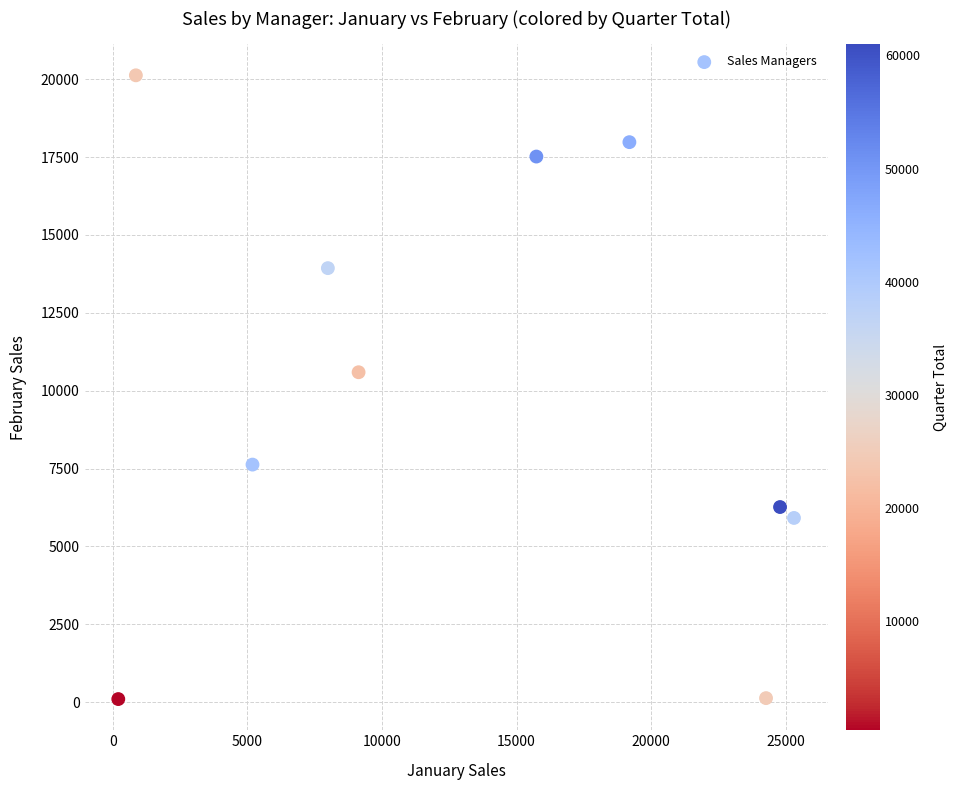

What Y value in the scatter plot is closest to 10112?

10592.0